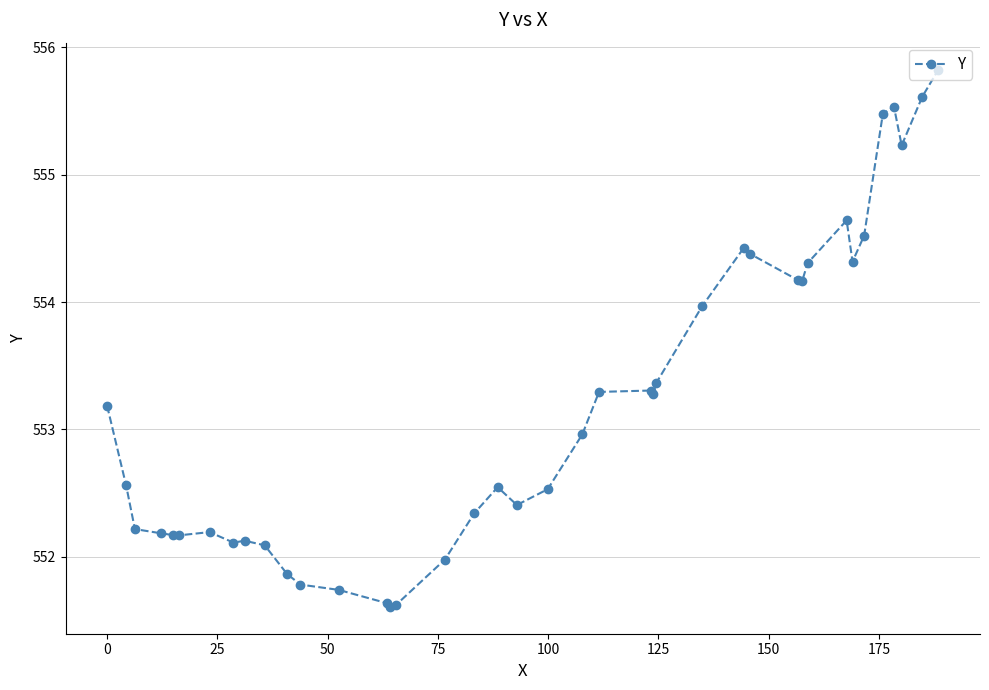

What is the smallest value displayed?

551.6